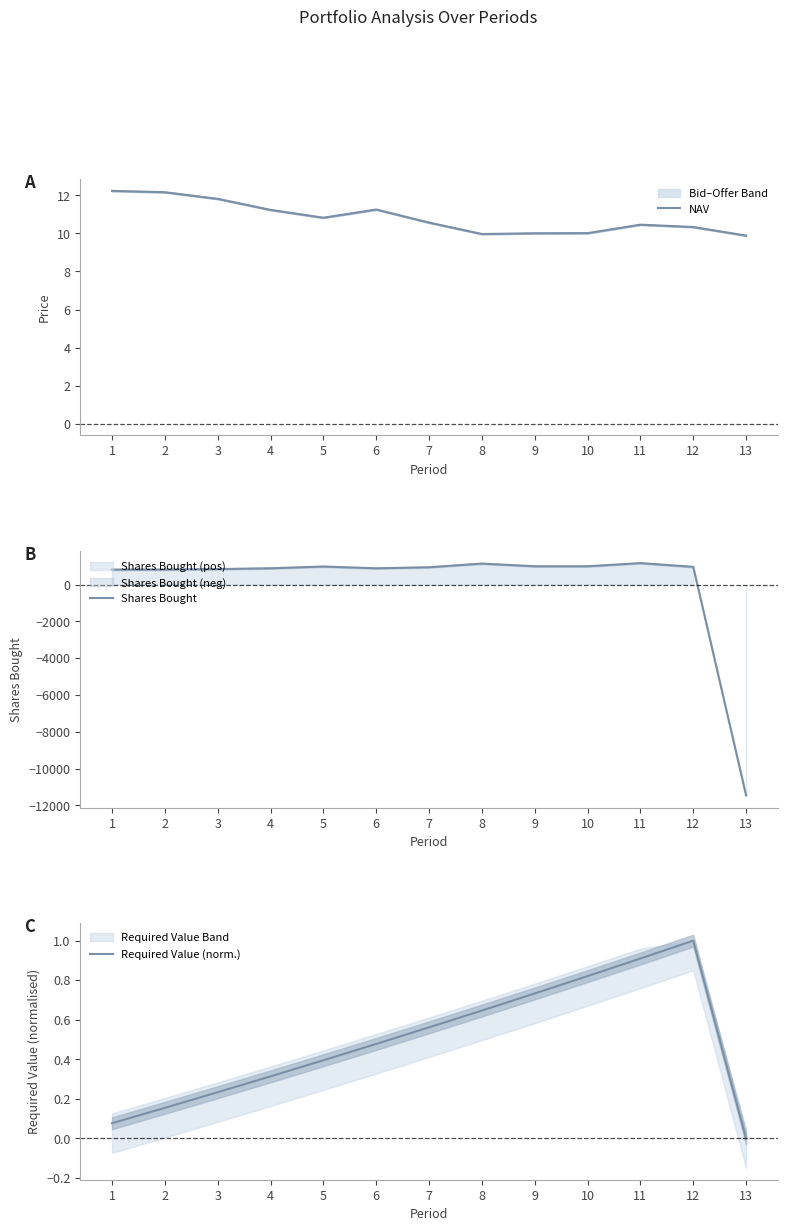

True or false: NAV has more than 0 interior local peaks.

True